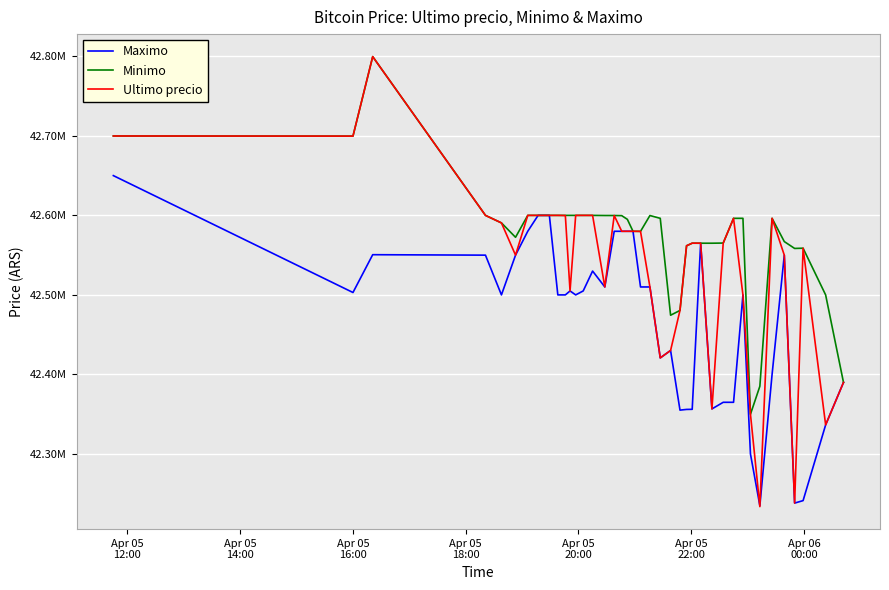

What is the maximum value shown in the chart?

42799603.0